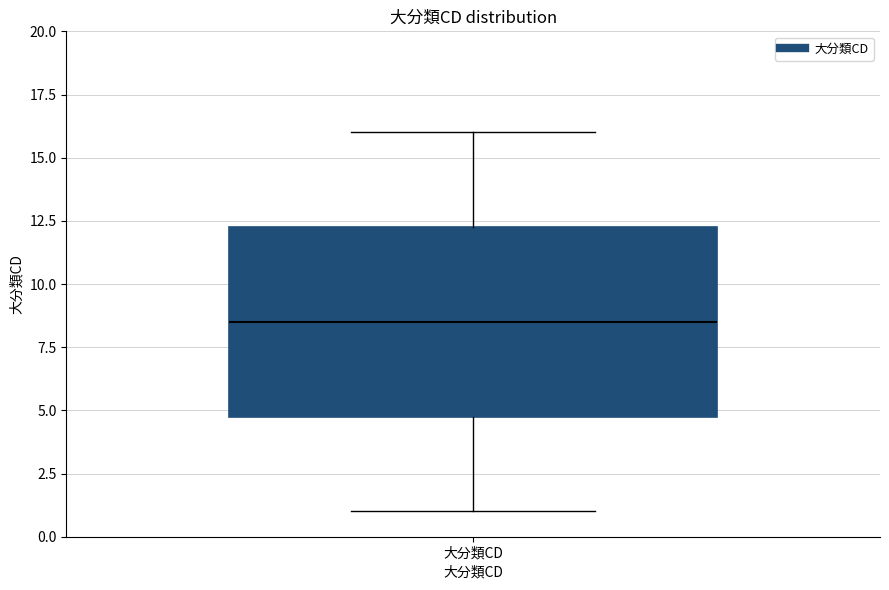

Where does the lower whisker of the box for 大分類CD end on the y-axis? The values are not printed on the chart, so give them approximately, as read against the axis.

1.0